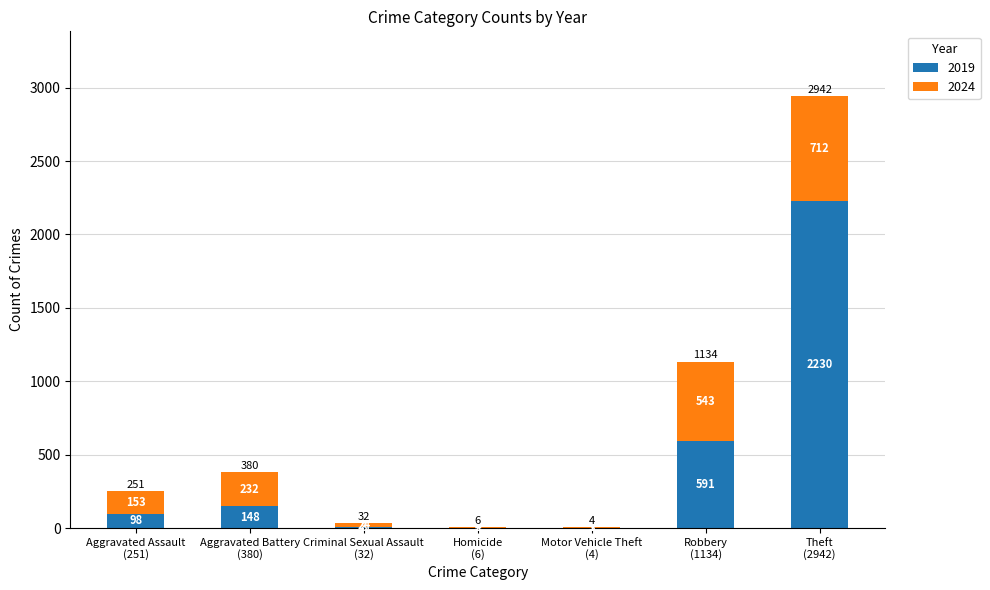

What is the highest value of the 2019 series?

2230